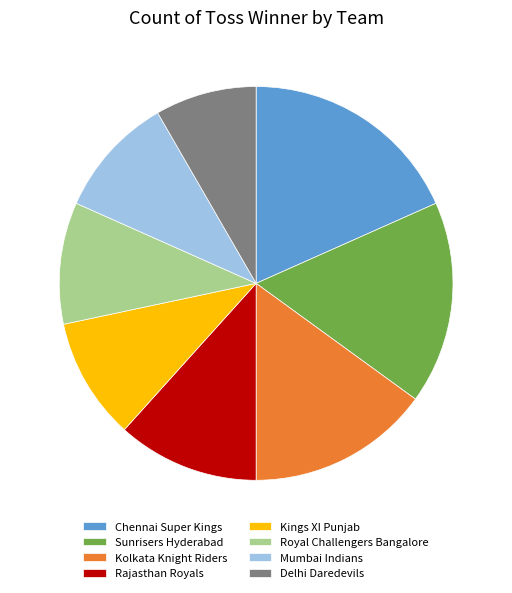

Is Chennai Super Kings the majority of the pie?

No